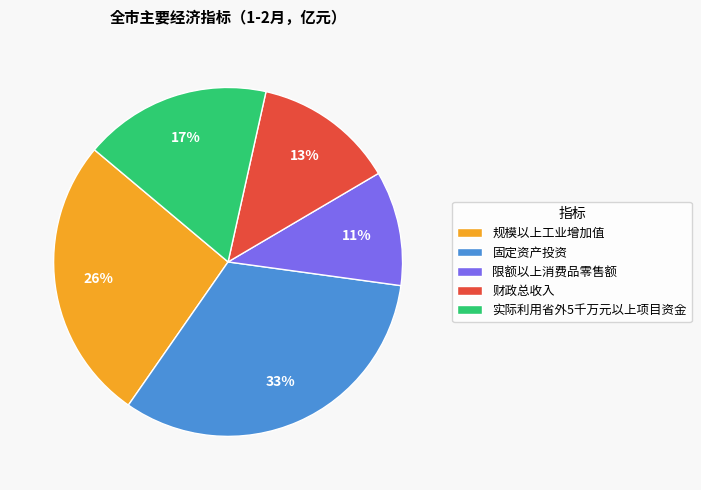

How many segments does this pie chart have?

5